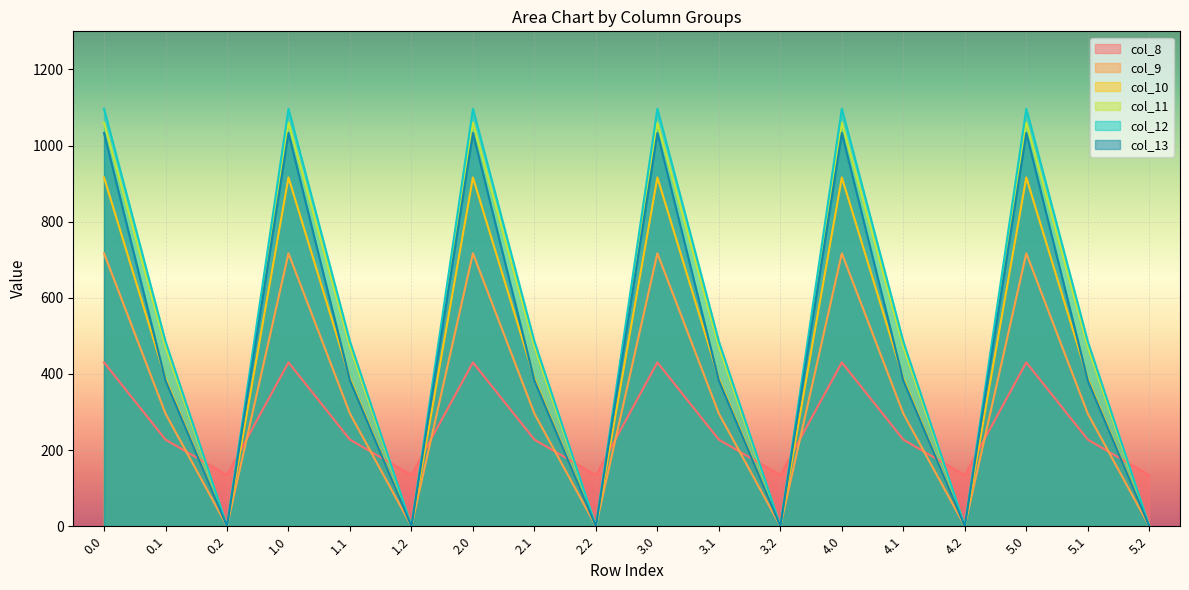

Reading left to right, extract all data points from this chart.

col_8: 430.3	227.5	134.2	430.3	227.5	134.2	430.3	227.5	134.2	430.3	227.5	134.2	430.3	227.5	134.2	430.3	227.5	134.2
col_9: 716.9	295.9	0.0	716.9	295.9	0.0	716.9	295.9	0.0	716.9	295.9	0.0	716.9	295.9	0.0	716.9	295.9	0.0
col_10: 916.2	388.1	0.0	916.2	388.1	0.0	916.2	388.1	0.0	916.2	388.1	0.0	916.2	388.1	0.0	916.2	388.1	0.0
col_11: 1060.3	471.7	0.0	1060.3	471.7	0.0	1060.3	471.7	0.0	1060.3	471.7	0.0	1060.3	471.7	0.0	1060.3	471.7	0.0
col_12: 1096.7	485.4	0.0	1096.7	485.4	0.0	1096.7	485.4	0.0	1096.7	485.4	0.0	1096.7	485.4	0.0	1096.7	485.4	0.0
col_13: 1032.9	382.7	0.0	1032.9	382.7	0.0	1032.9	382.7	0.0	1032.9	382.7	0.0	1032.9	382.7	0.0	1032.9	382.7	0.0